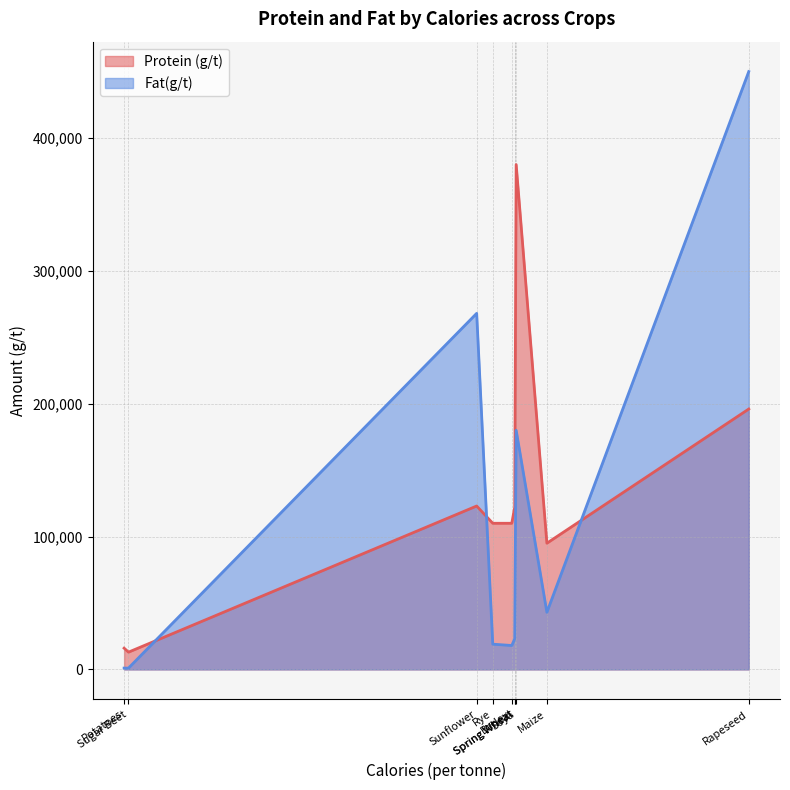

Where is the first local minimum for Protein (g/t)?

Sugar Beet